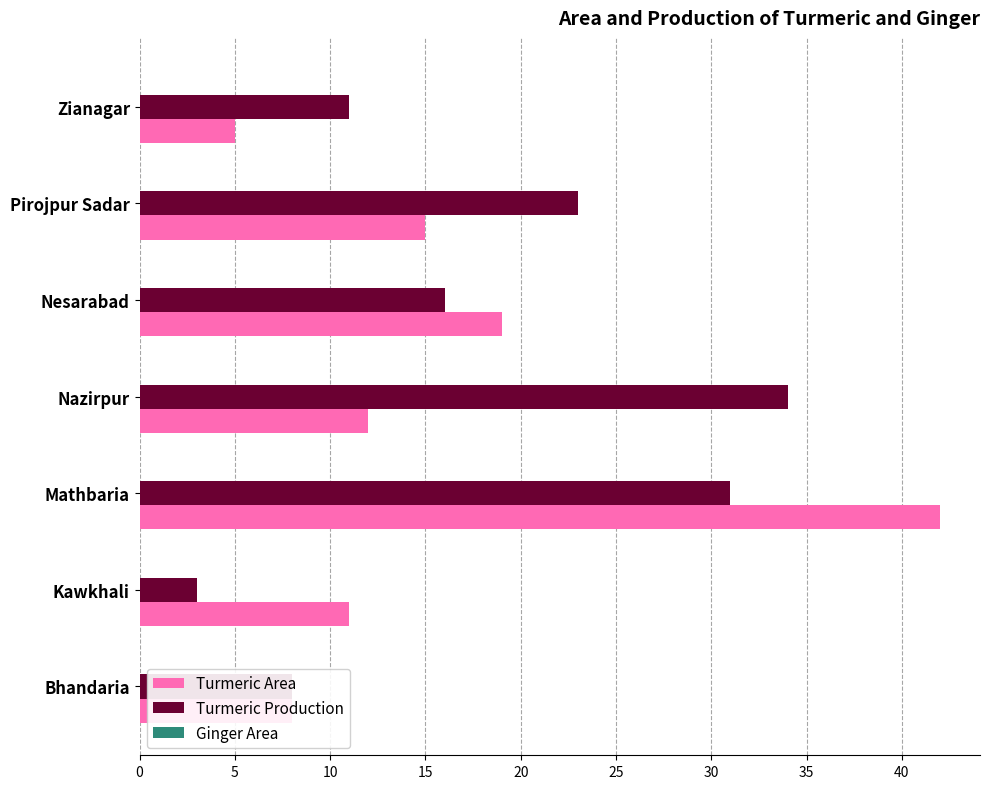

What is the difference between the maximum and minimum values in the Turmeric Area series?

37